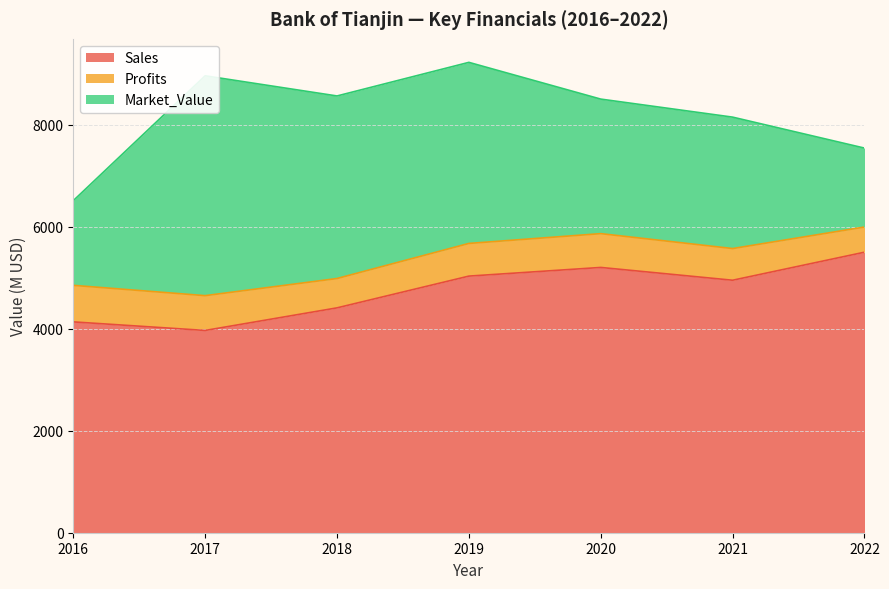

What is the value of the Profits point at the 3rd from the left?

575.8